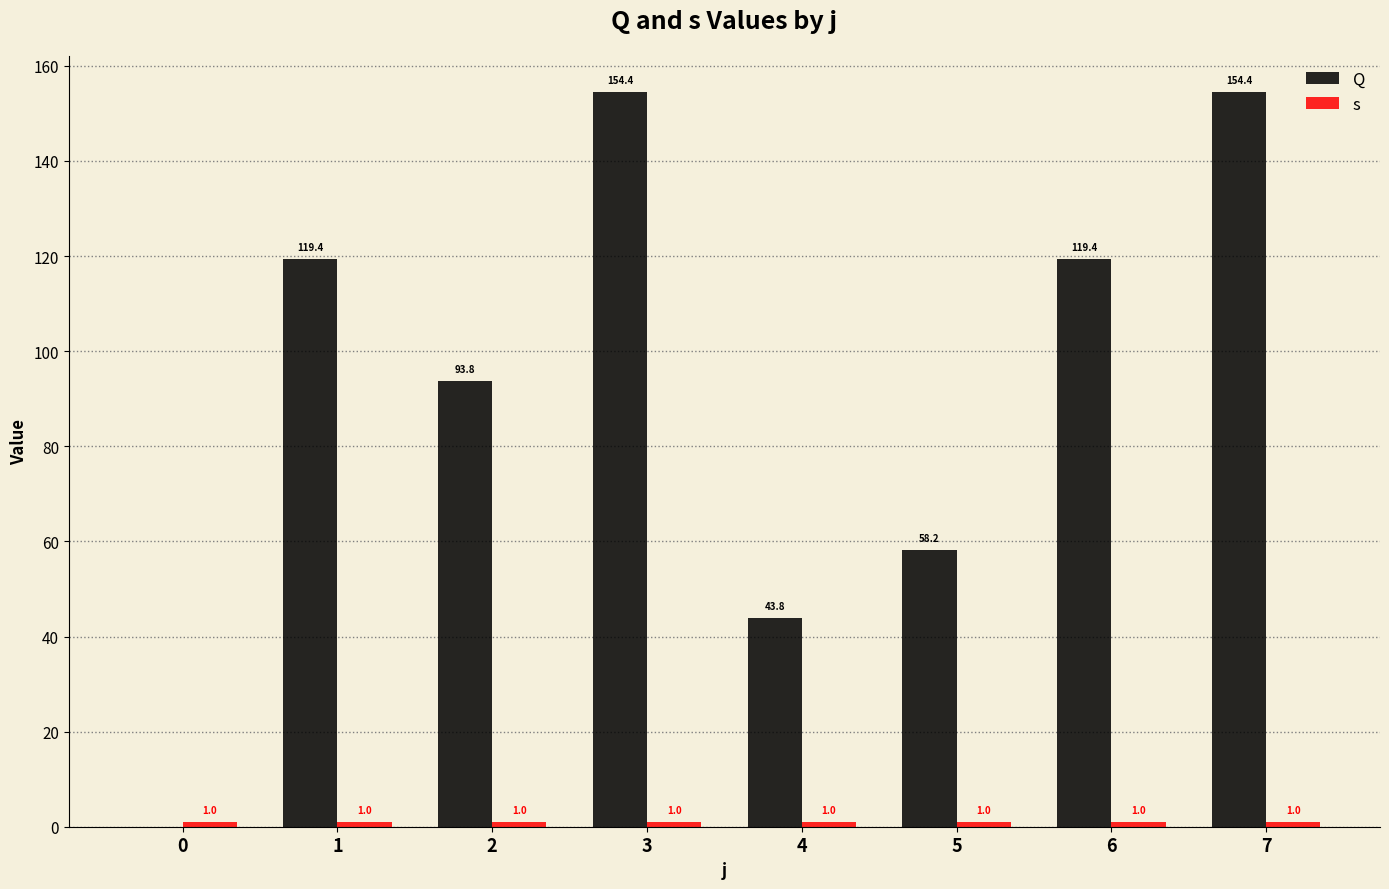

What is the spread (max minus min) of values at 4?

42.8